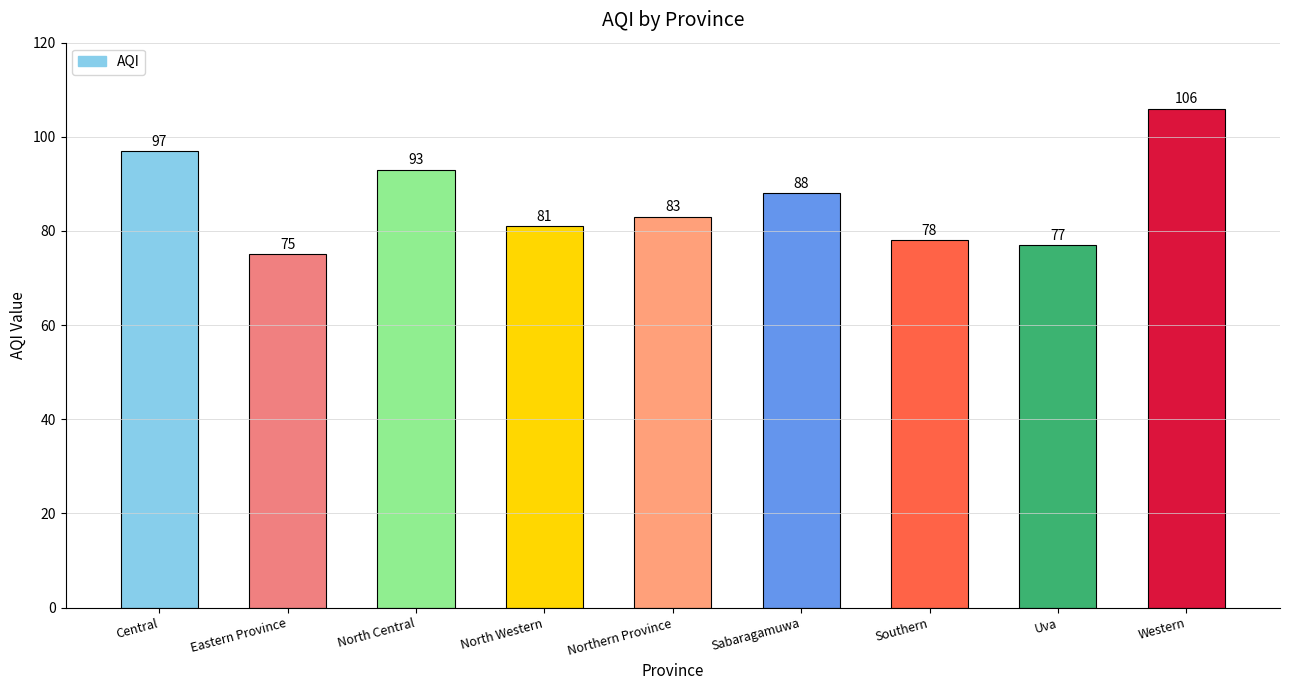

What is the label of the 7th bar from the right?

North Central